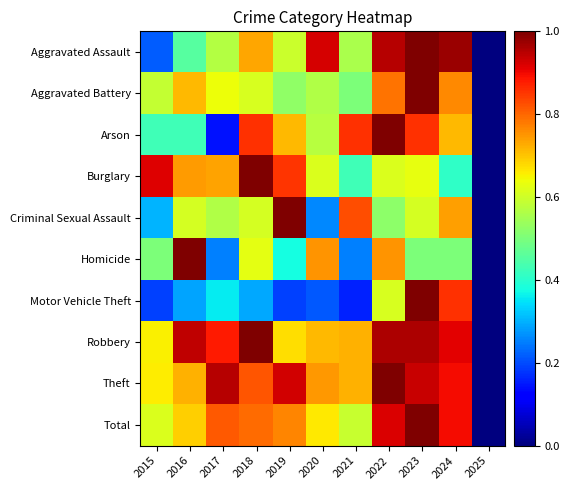

At how many categories does at least one series exceed 0?

10